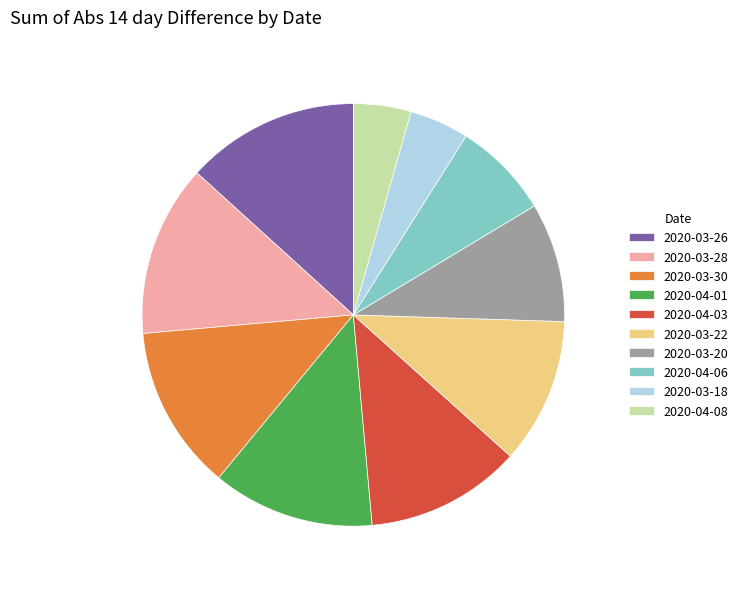

Combined, do 2020-04-01 and 2020-03-20 account for over 50%?

No